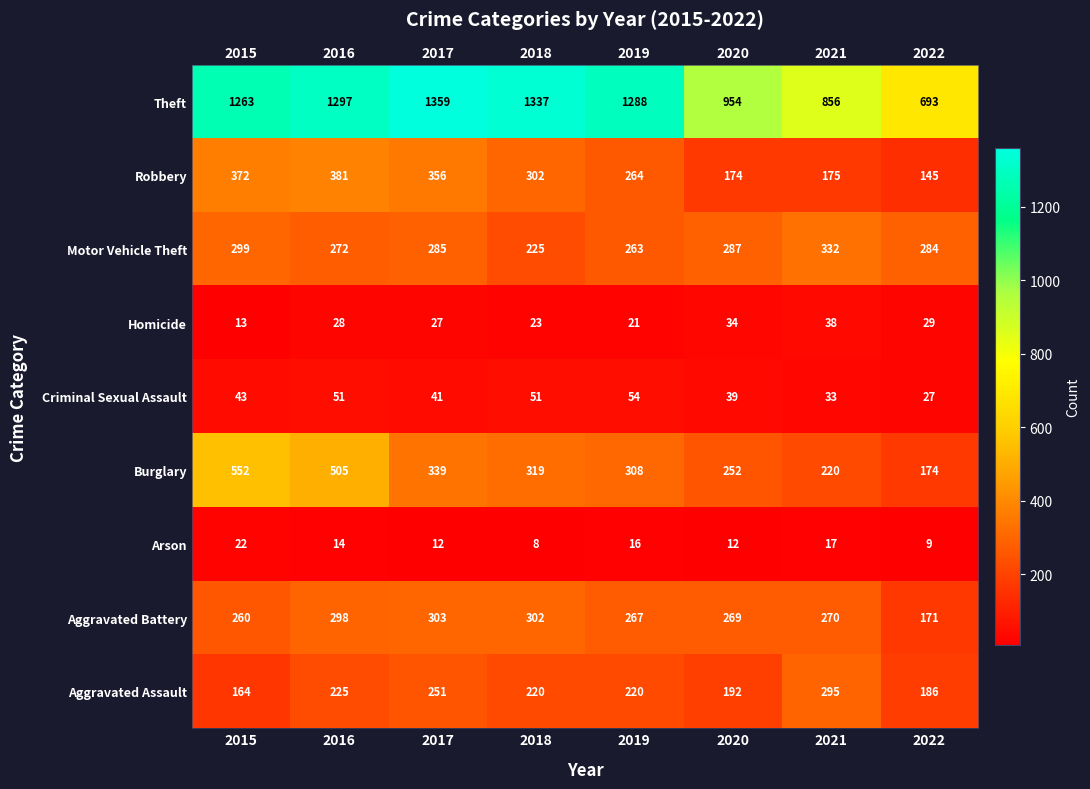

Is it true that Arson equals 4 at 2019?

False